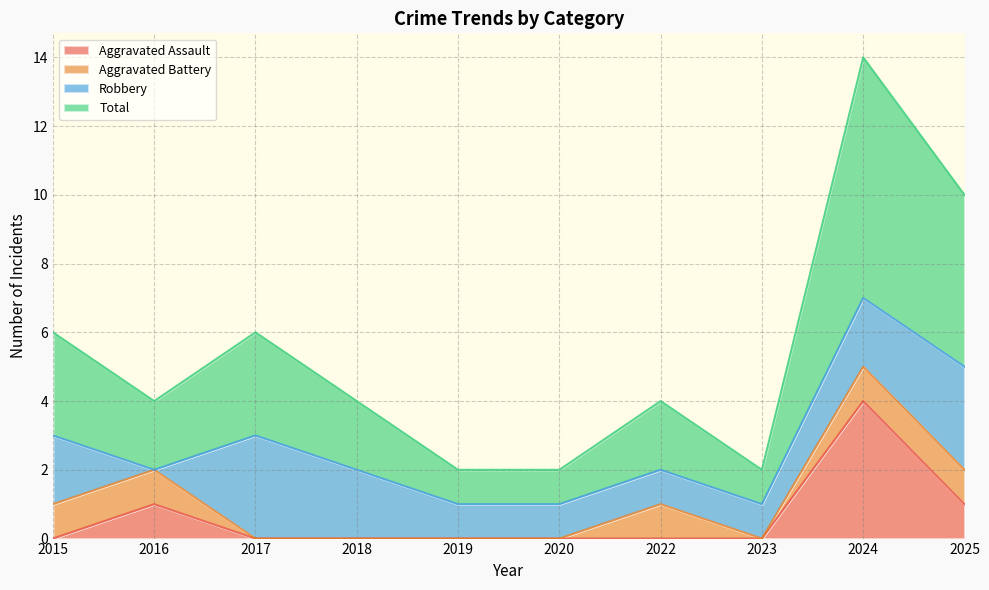

The value of Aggravated Assault at 2020 is -2. True or false?

False